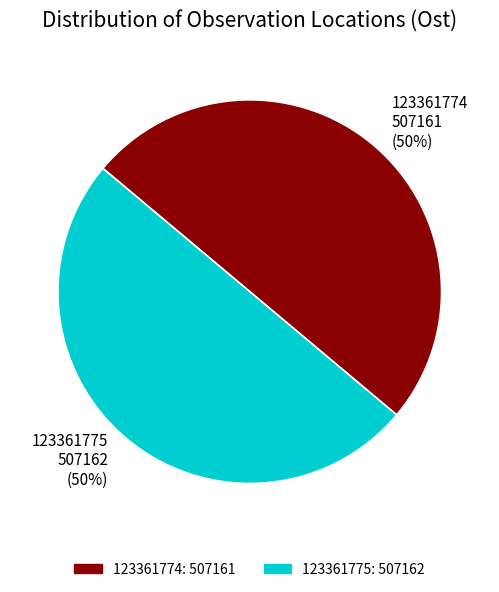

What is the ratio of the value at 123361775 507162 (50%) to the value at 123361774 507161 (50%)?

1.0